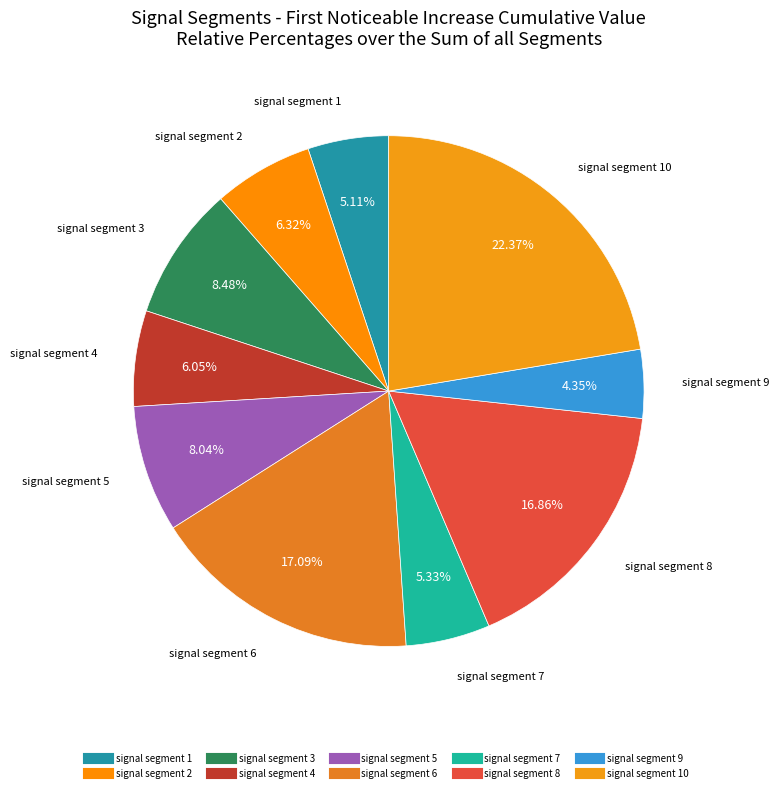

Rank the categories by value from highest to lowest.

signal segment 10, signal segment 6, signal segment 8, signal segment 3, signal segment 5, signal segment 2, signal segment 4, signal segment 7, signal segment 1, signal segment 9